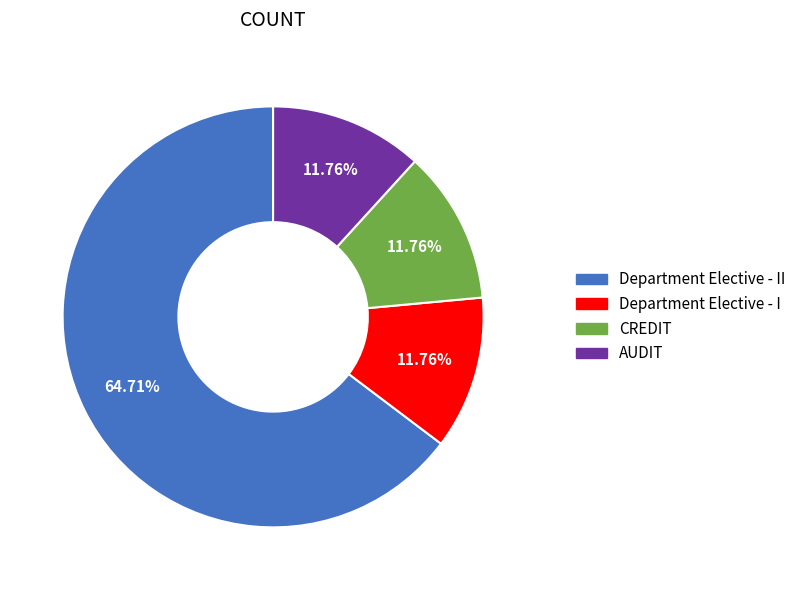

To the nearest percent, what is the average slice percentage?

25%